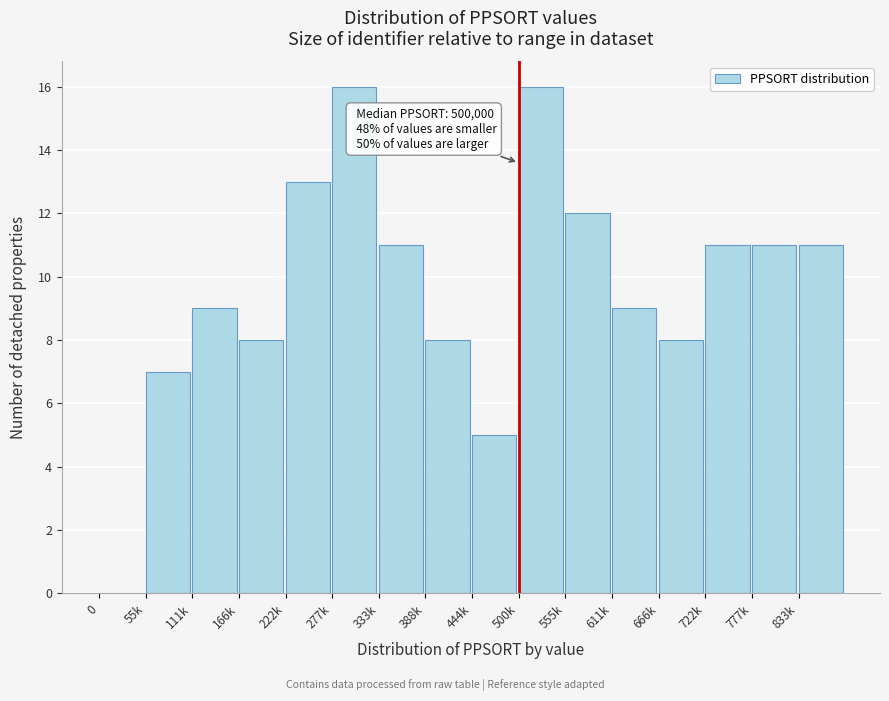

Reading left to right, list all the values displayed in this chart.

0=0	55k=7	111k=9	166k=8	222k=13	277k=16	333k=11	388k=8	444k=5	500k=16	555k=12	611k=9	666k=8	722k=11	777k=11	833k=11